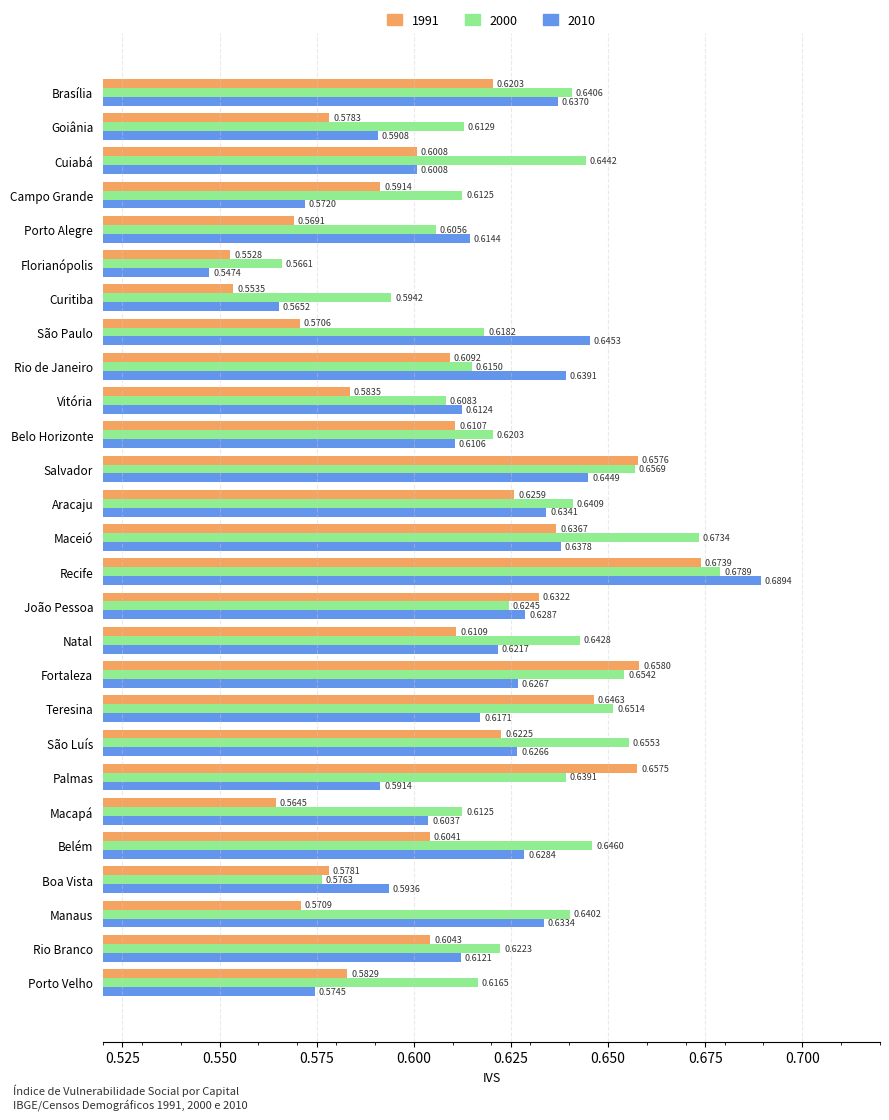

At which label does 2000 reach its minimum?

Florianópolis